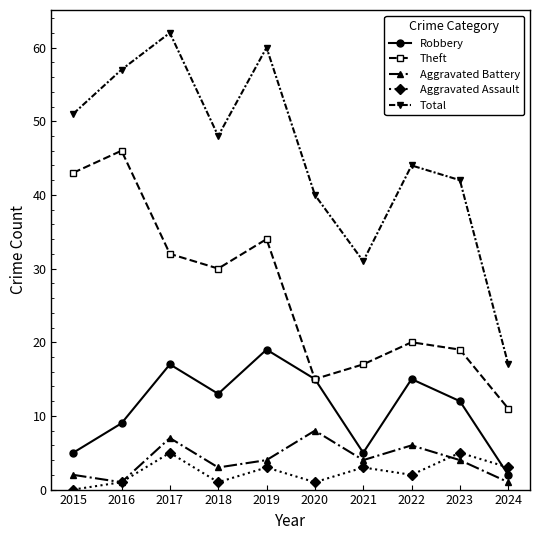

Is it true that Aggravated Battery equals 6 at 2021?

False